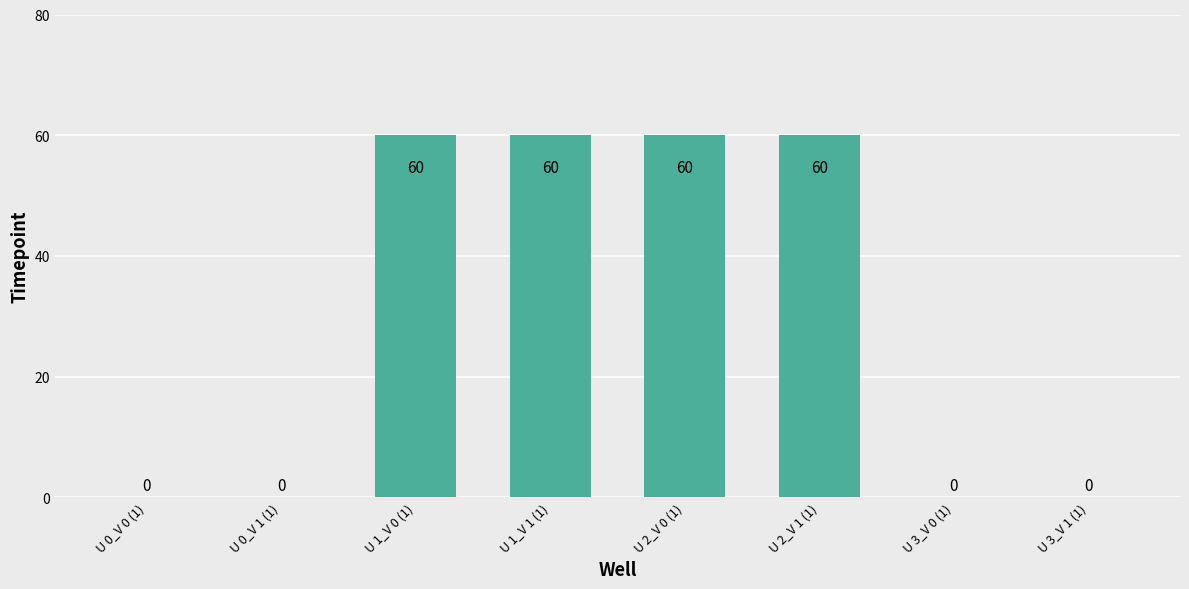

What is the maximum value shown in the chart?

60